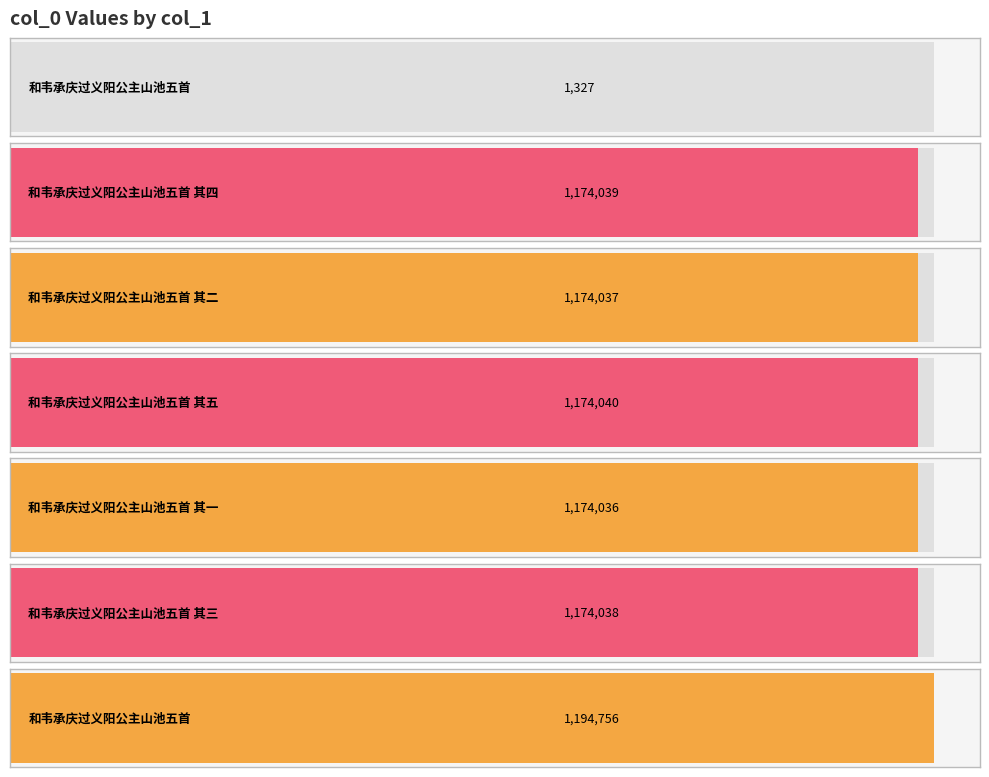

List the labels in order of value, smallest first.

和韦承庆过义阳公主山池五首, 和韦承庆过义阳公主山池五首 其一, 和韦承庆过义阳公主山池五首 其二, 和韦承庆过义阳公主山池五首 其三, 和韦承庆过义阳公主山池五首 其四, 和韦承庆过义阳公主山池五首 其五, 和韦承庆过义阳公主山池五首